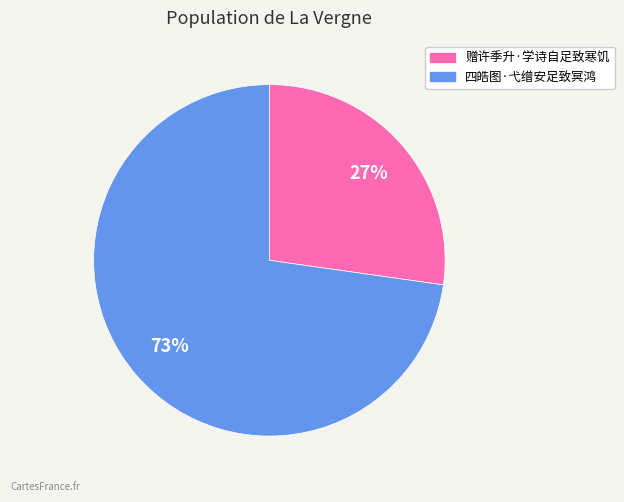

Rank the categories by value from lowest to highest.

赠许季升·学诗自足致寒饥, 四皓图·弋缯安足致冥鸿